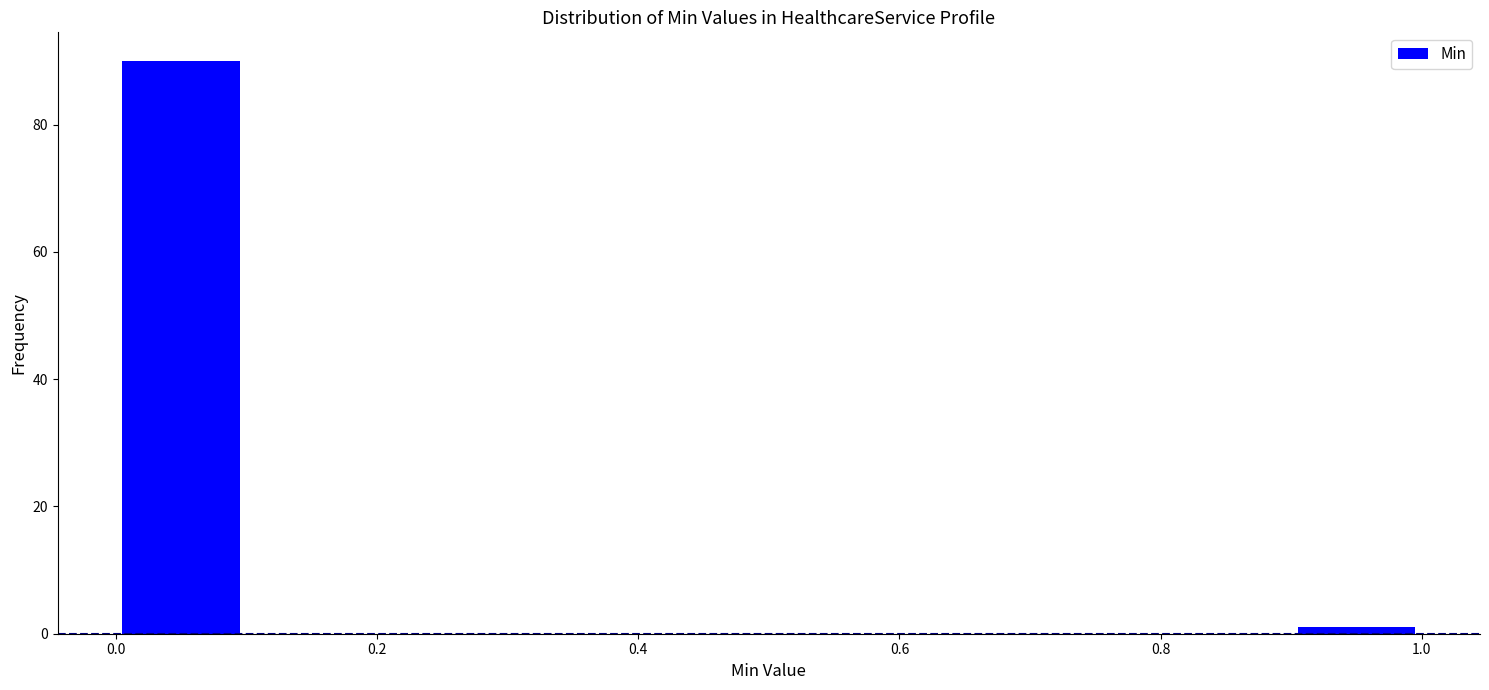

Reading left to right, transcribe this chart: for each bar, give the range it covers on the x-axis and its height. The values are not printed on the chart, so give them approximately, as read against the axis.

0.0 to 0.1: 90
0.1 to 0.2: 0
0.2 to 0.3: 0
0.3 to 0.4: 0
0.4 to 0.5: 0
0.5 to 0.6: 0
0.6 to 0.7: 0
0.7 to 0.8: 0
0.8 to 0.9: 0
0.9 to 1.0: under 2